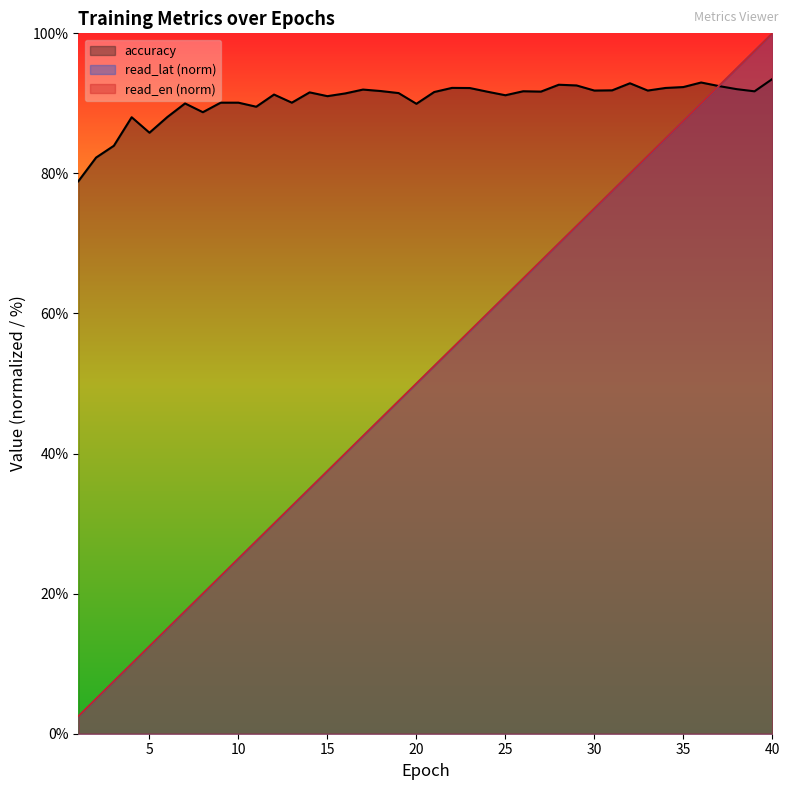

What is the difference between the accuracy values at 12 and 30?

0.6